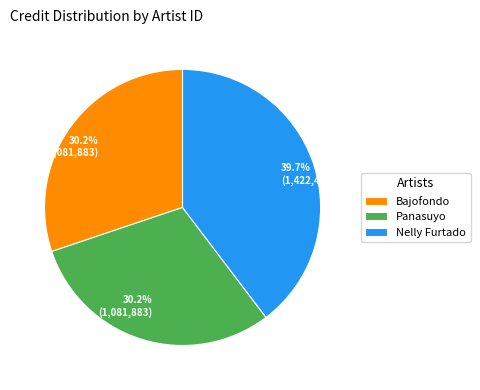

Is there any slice that represents more than half of the pie?

No